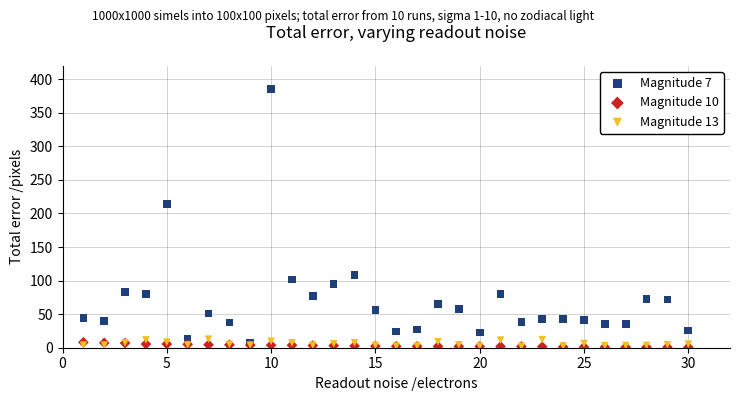

Across all series, what Y value is closest to 193?

214.0